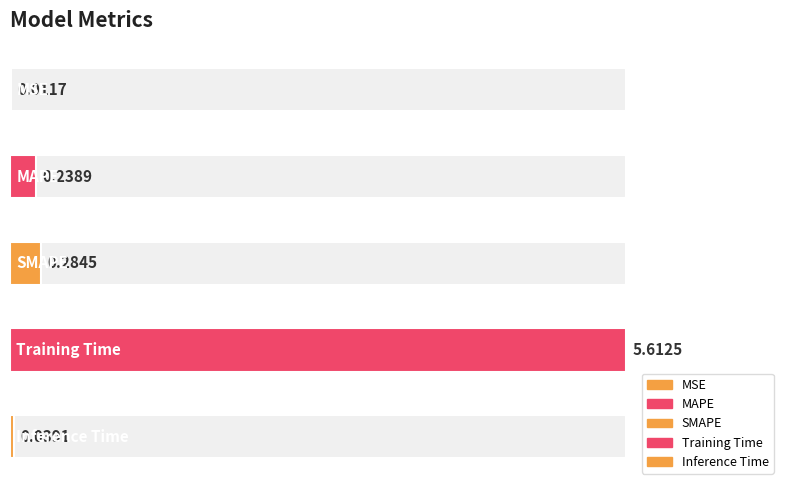

Is it true that the value at Training Time is 3.1?

False